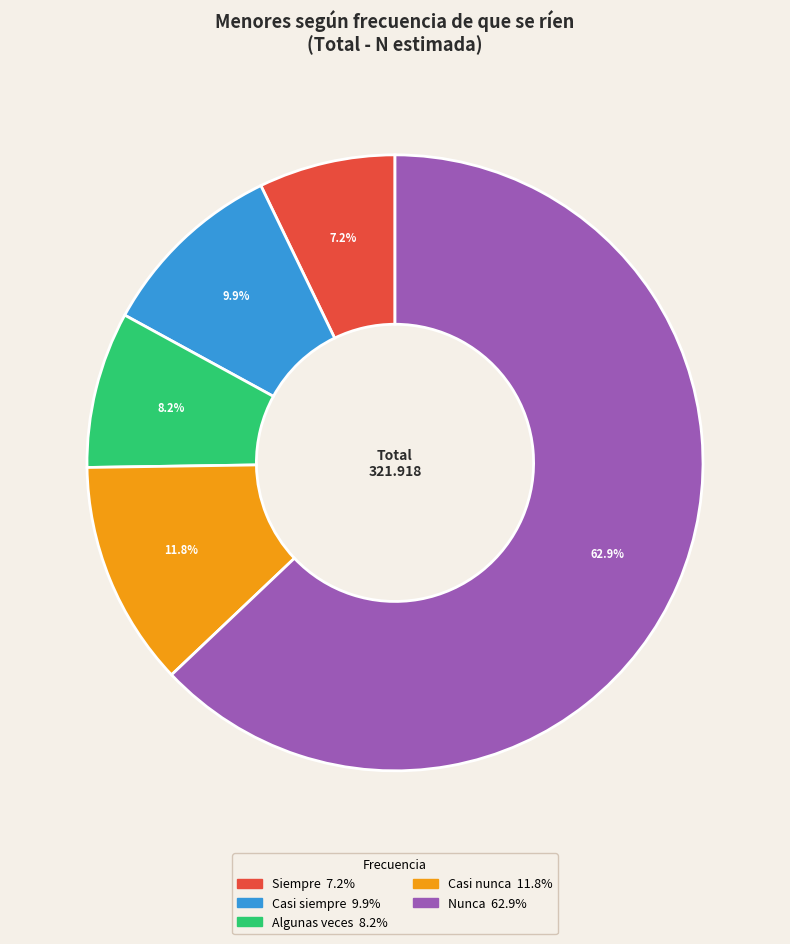

Which slice is the smallest?

Siempre